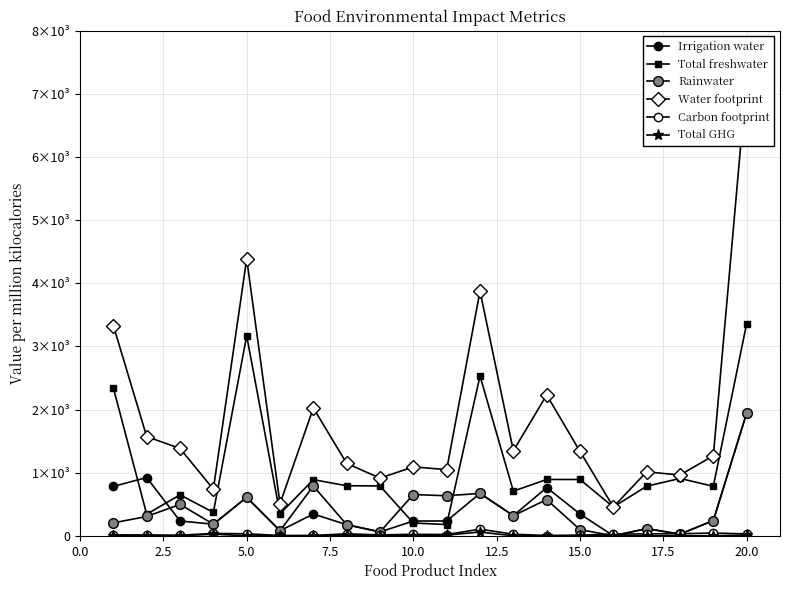

What is the maximum value shown in the chart?

7254.4